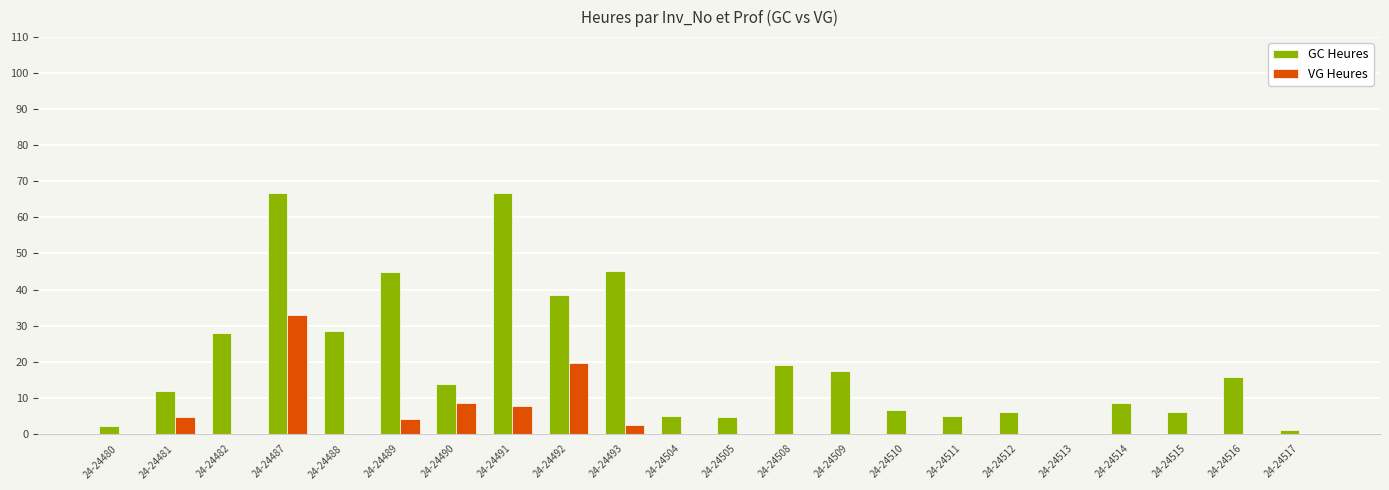

At which label is VG Heures closest to 16?

24-24492